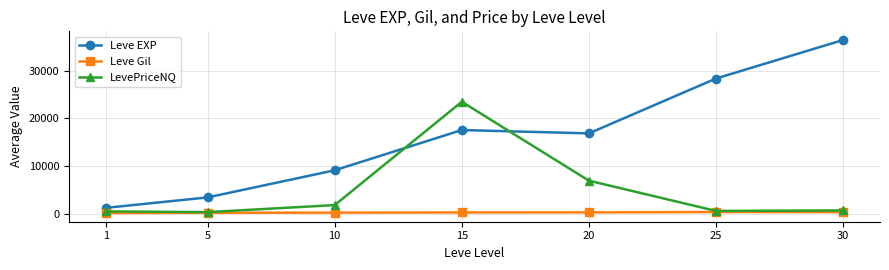

How many lines are shown in the chart?

3